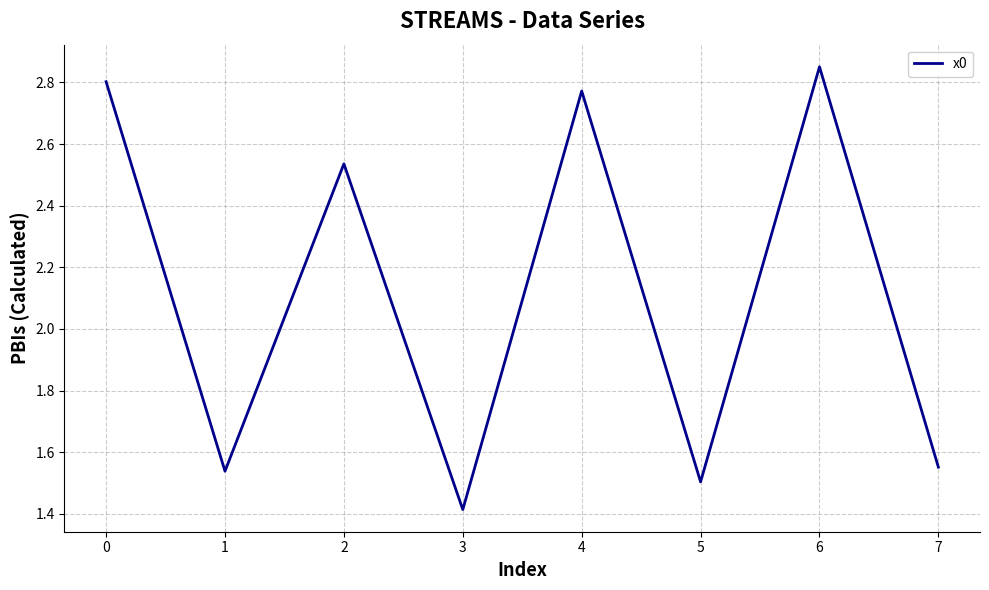

Is it true that the value at 1 is 2.7?

False